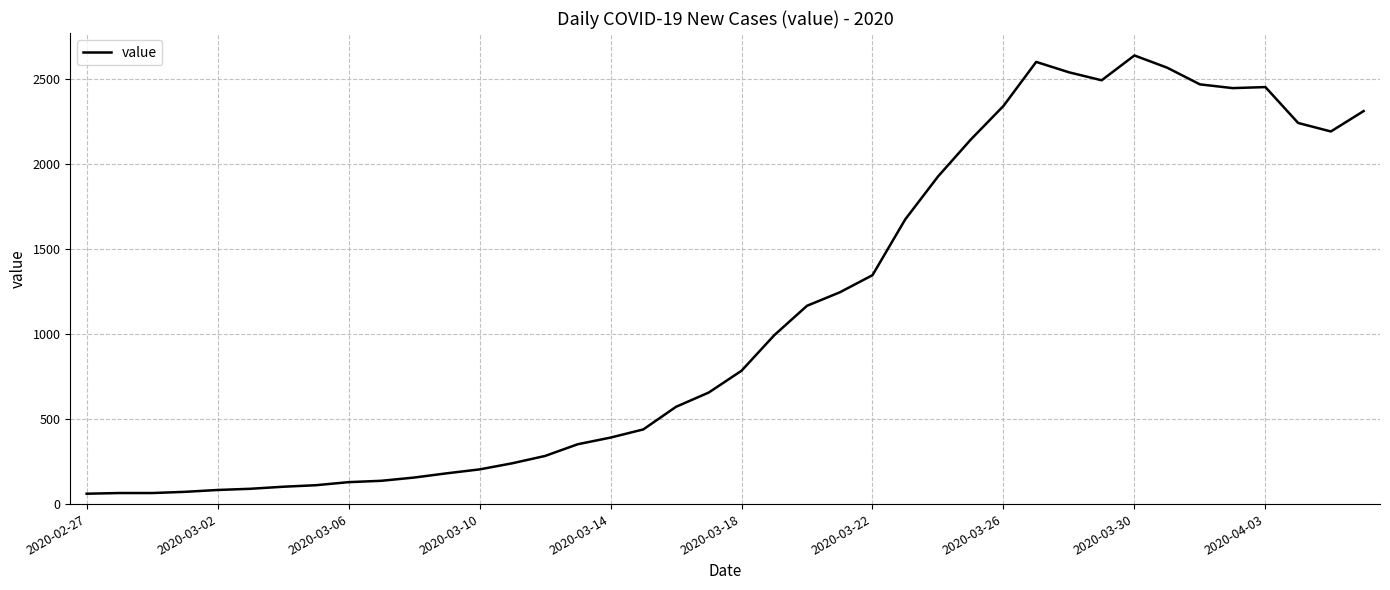

Does the chart have visible grid lines?

Yes